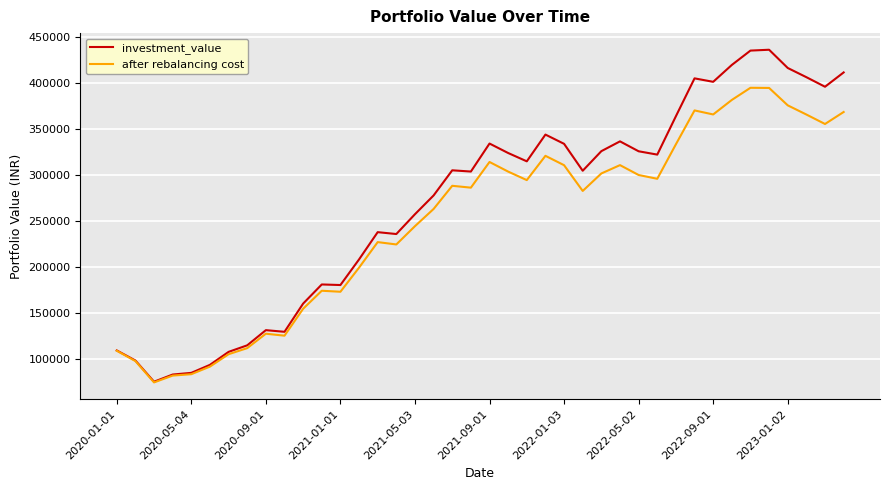

What is the difference between the second highest and second lowest values in the after rebalancing cost series?

313230.8